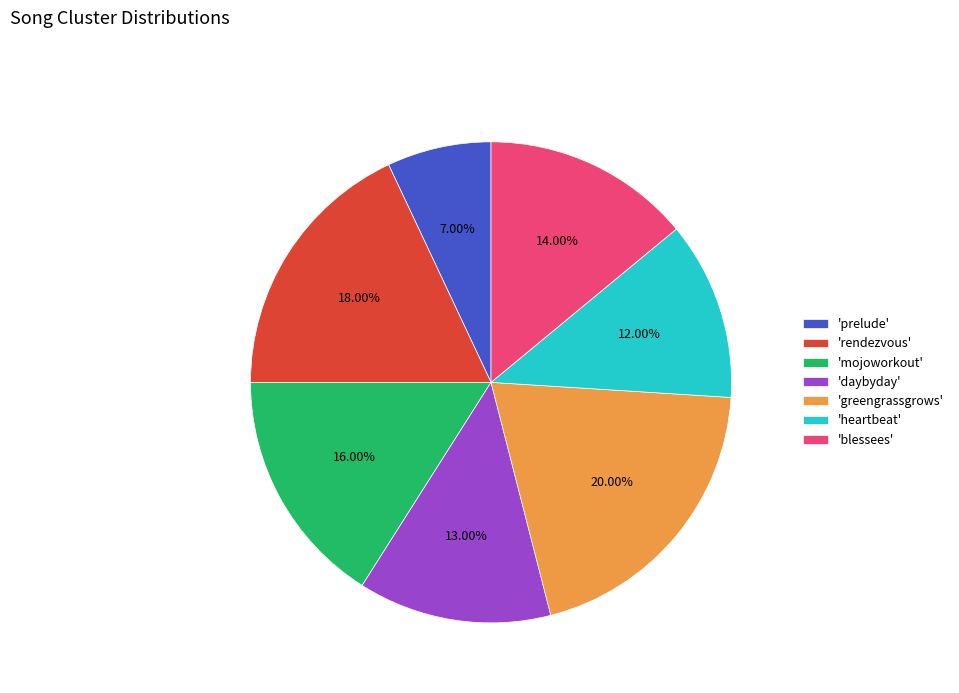

Is the sum of 'daybyday' and 'blessees' greater than half?

No